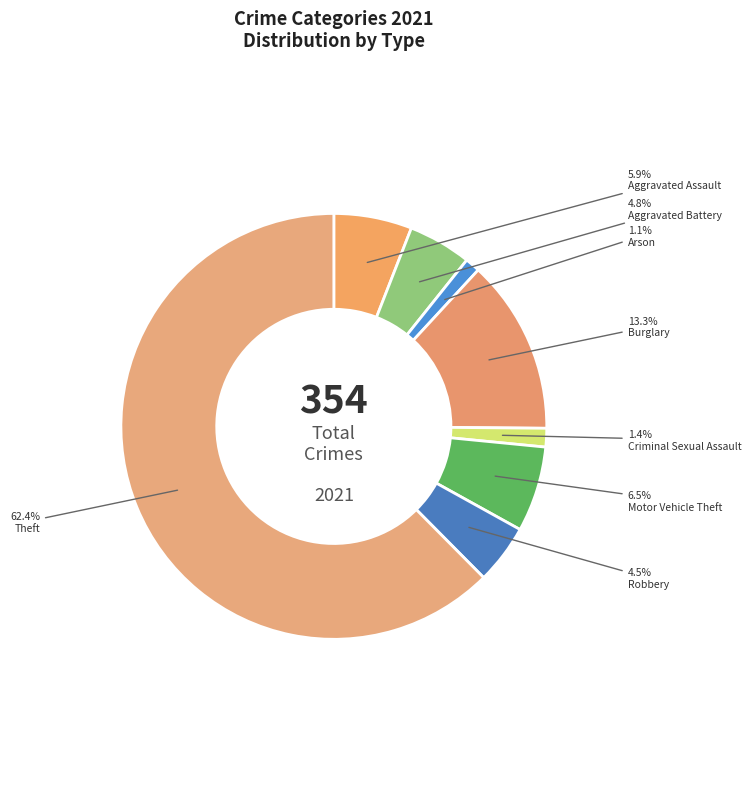

What is the change in value from Aggravated Assault to Criminal Sexual Assault?

-16